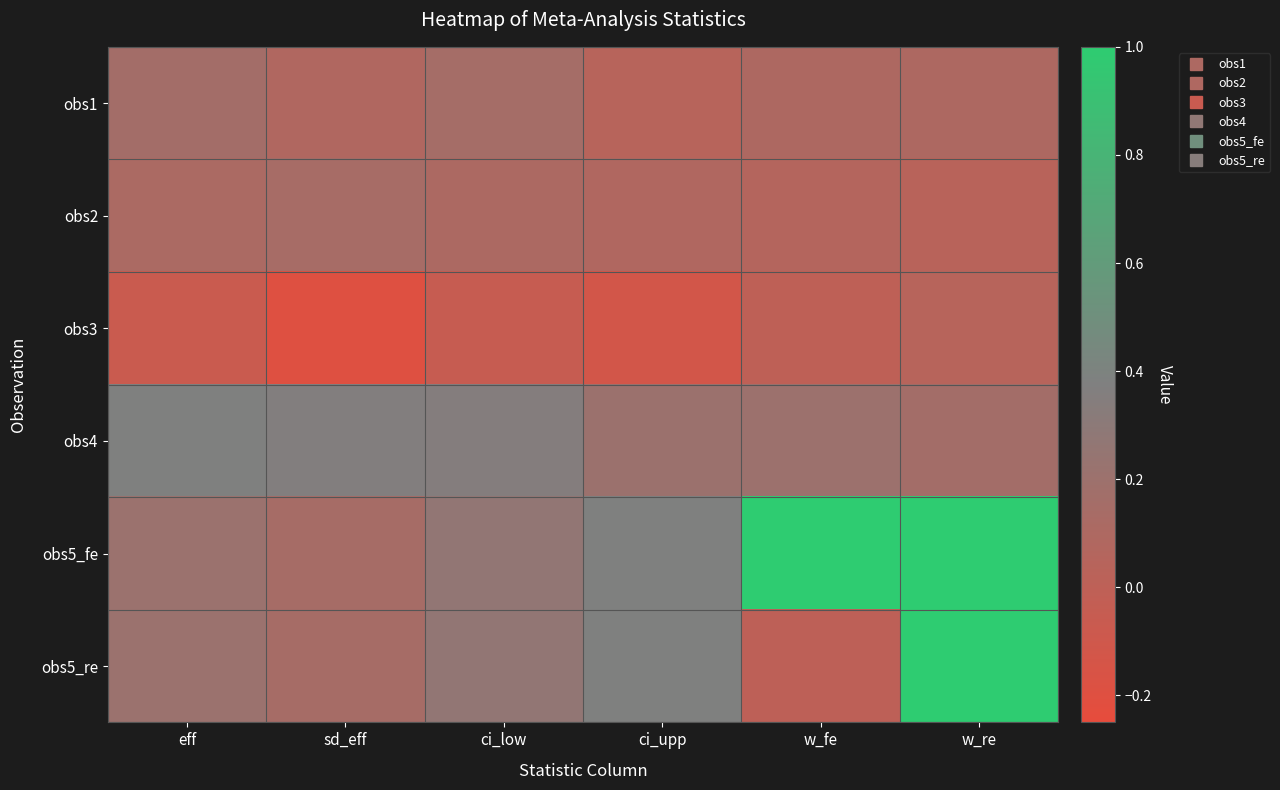

Reading right to left, transcribe all the data shown in this chart.

obs1: w_re=0.1	w_fe=0.1	ci_upp=0.0	ci_low=0.1	sd_eff=0.1	eff=0.2
obs2: w_re=0.0	w_fe=0.1	ci_upp=0.1	ci_low=0.1	sd_eff=0.1	eff=0.1
obs3: w_re=0.0	w_fe=-0.0	ci_upp=-0.1	ci_low=-0.1	sd_eff=-0.2	eff=-0.1
obs4: w_re=0.2	w_fe=0.2	ci_upp=0.2	ci_low=0.3	sd_eff=0.4	eff=0.4
obs5_fe: w_re=1.0	w_fe=1.0	ci_upp=0.4	ci_low=0.3	sd_eff=0.1	eff=0.2
obs5_re: w_re=1.0	w_fe=0.0	ci_upp=0.4	ci_low=0.3	sd_eff=0.1	eff=0.2